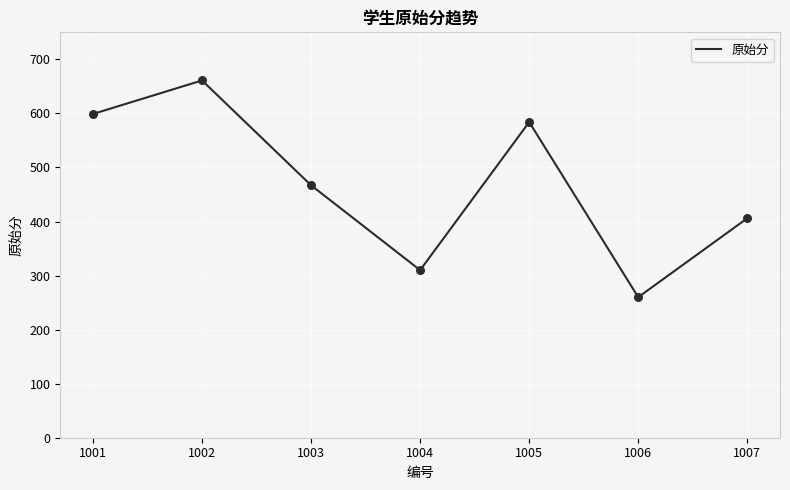

Approximately how many times larger is the value at 1002 compared to 1004?

2.1